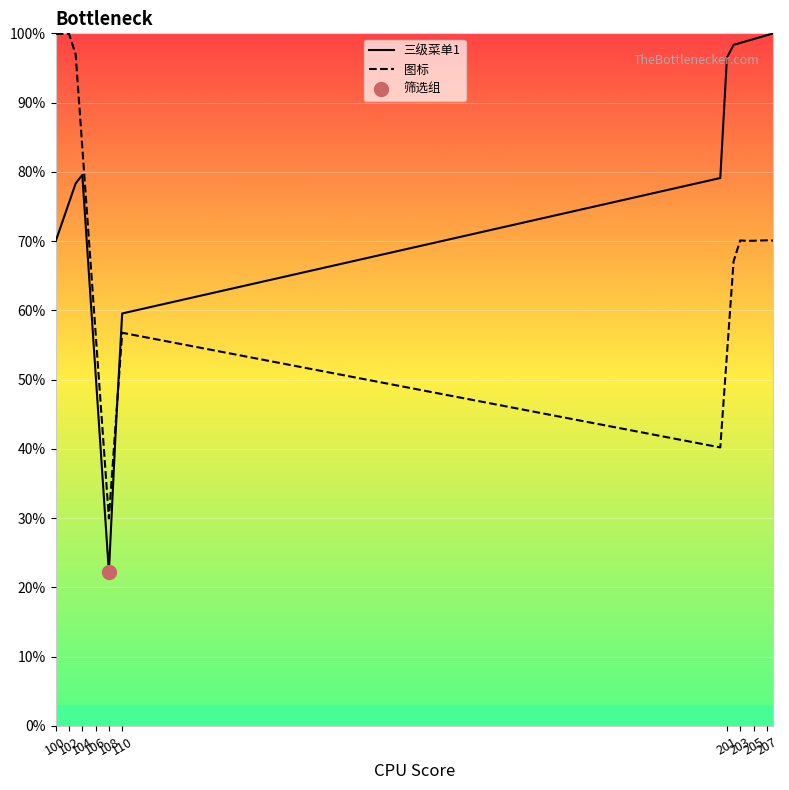

What are all the series names shown in the legend?

三级菜单1, 图标